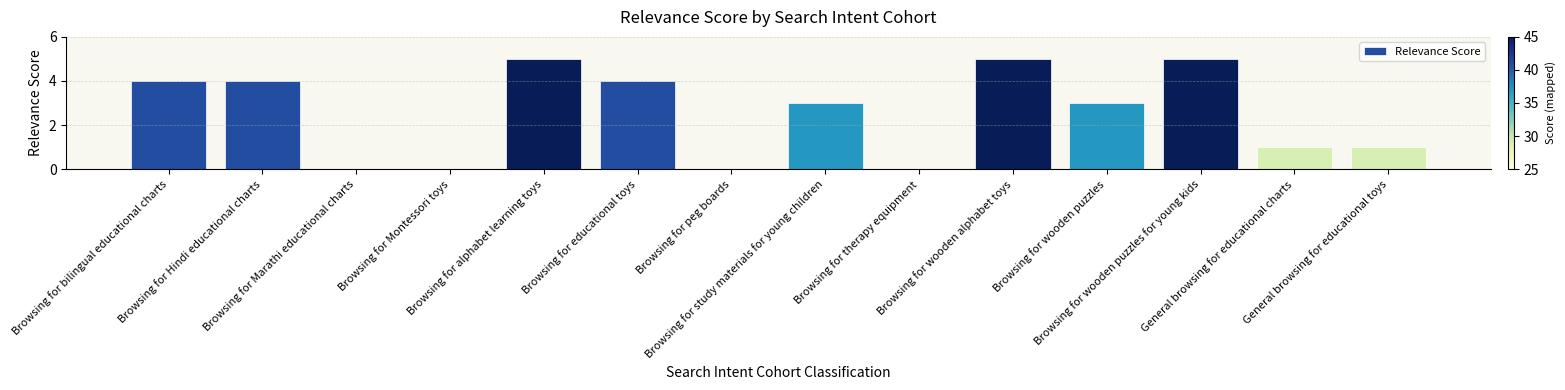

What is the sum of all values?

35